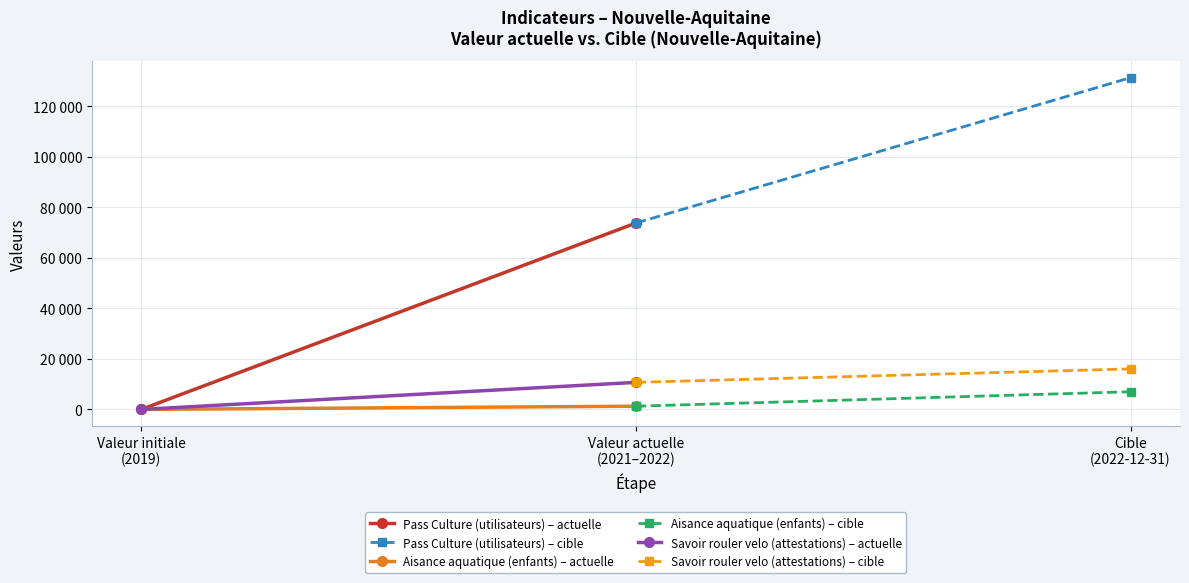

How many values in the Aisance aquatique (enfants) – cible series are below 7002?

1